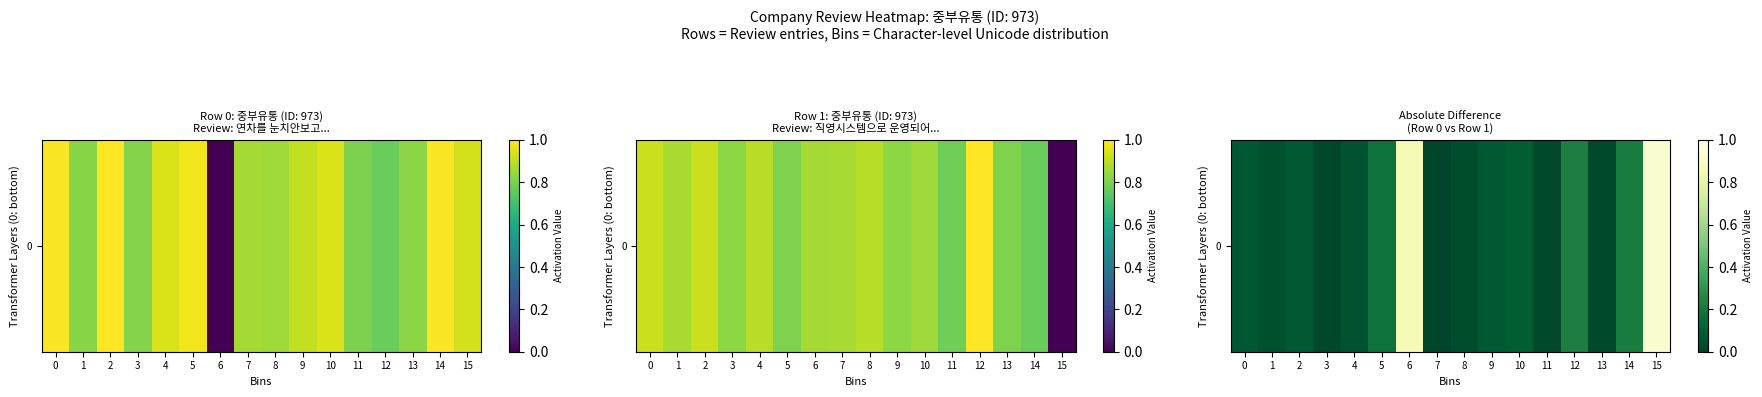

At which category does the chart reach its peak across all series?

15